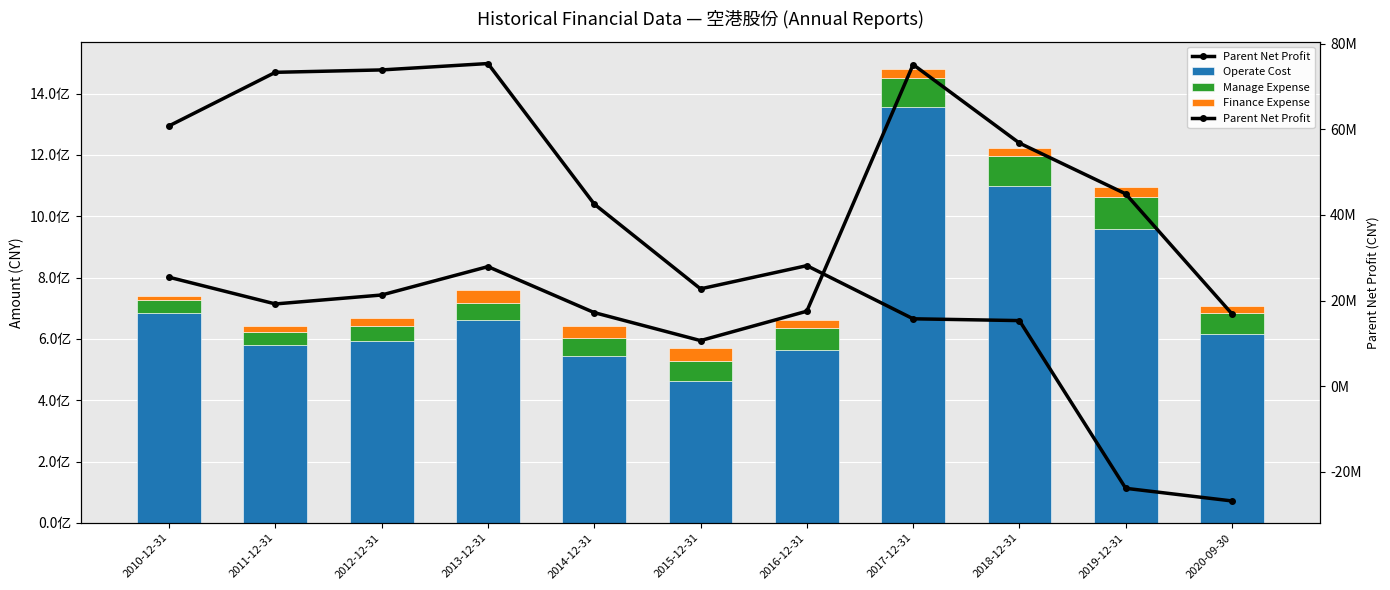

How many groups of bars are there?

11